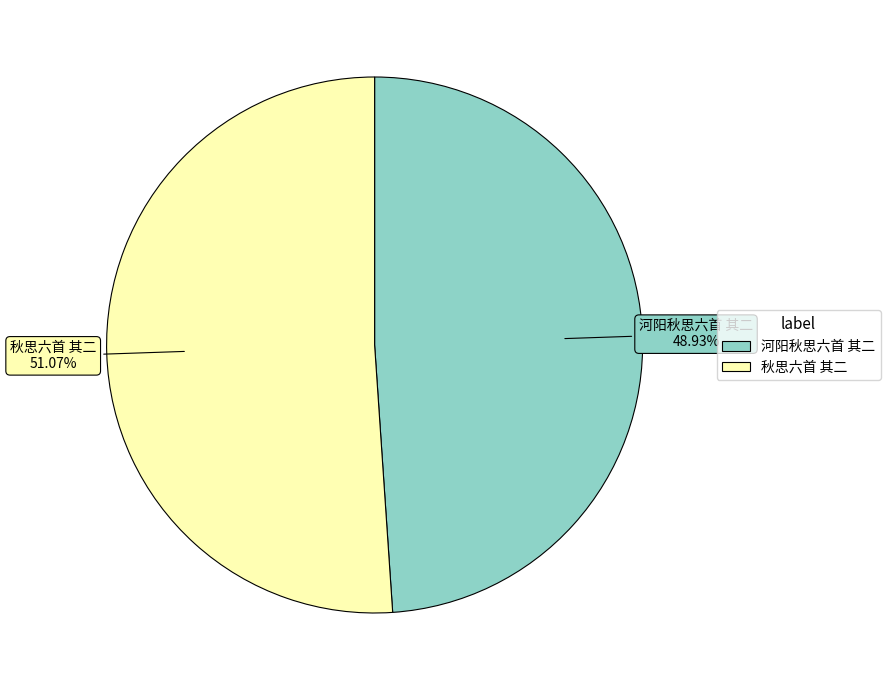

Rank the categories by value from lowest to highest.

河阳秋思六首 其二, 秋思六首 其二